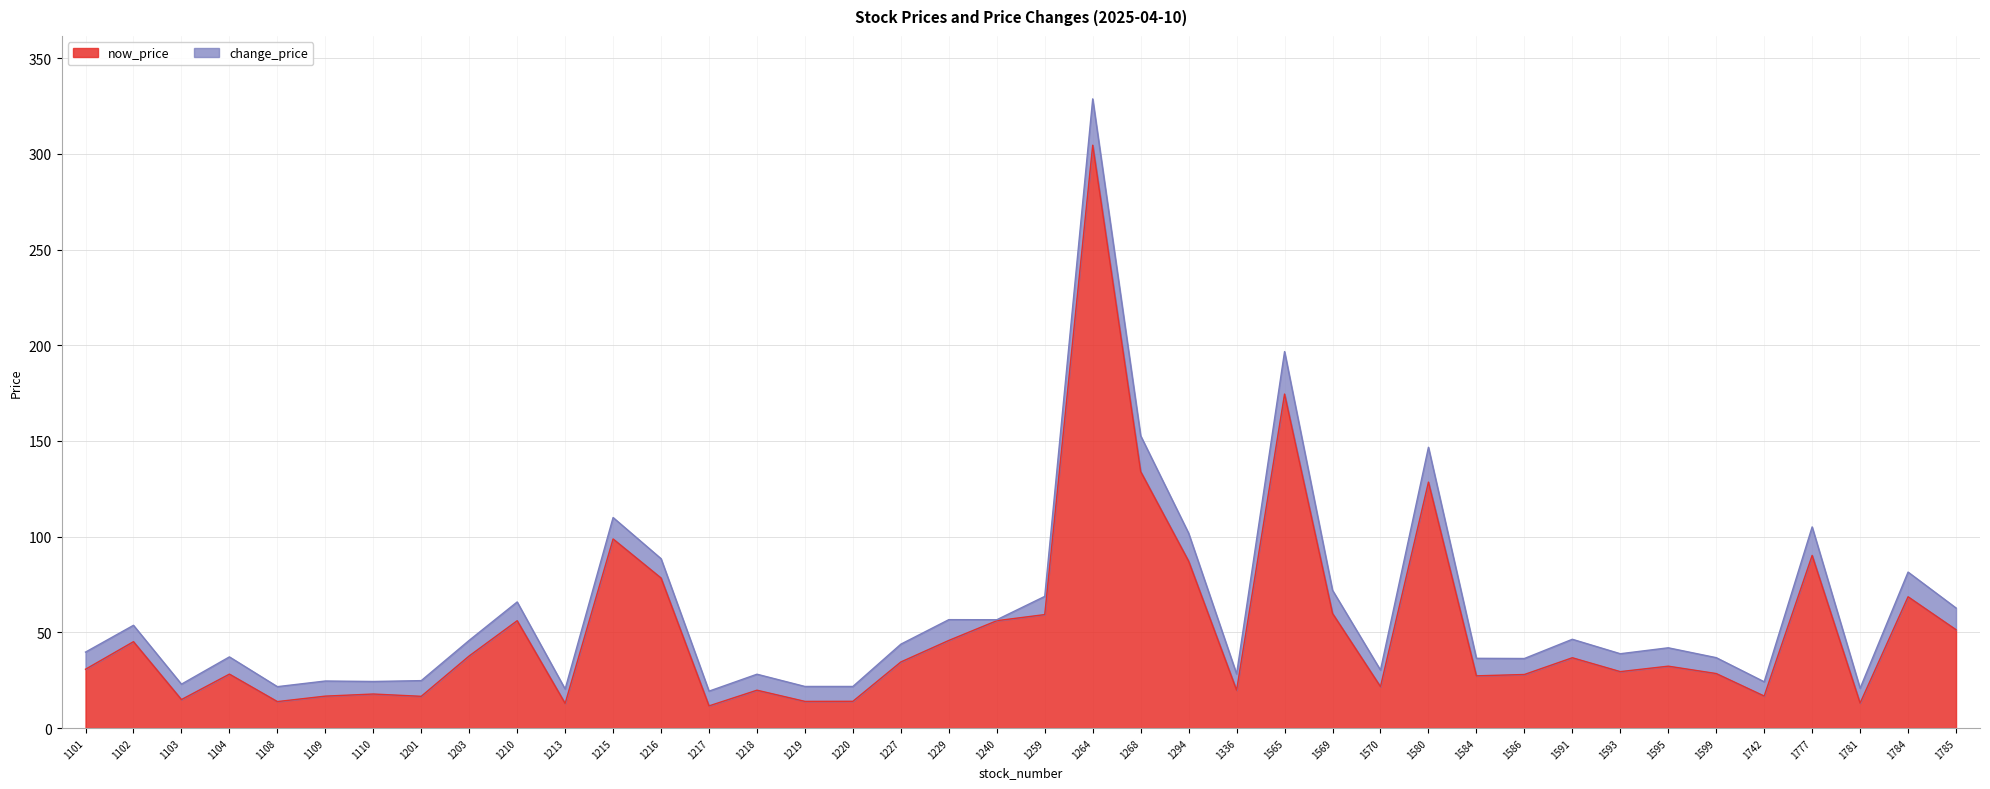

Is it true that the value at 1584 is 27.3?

True